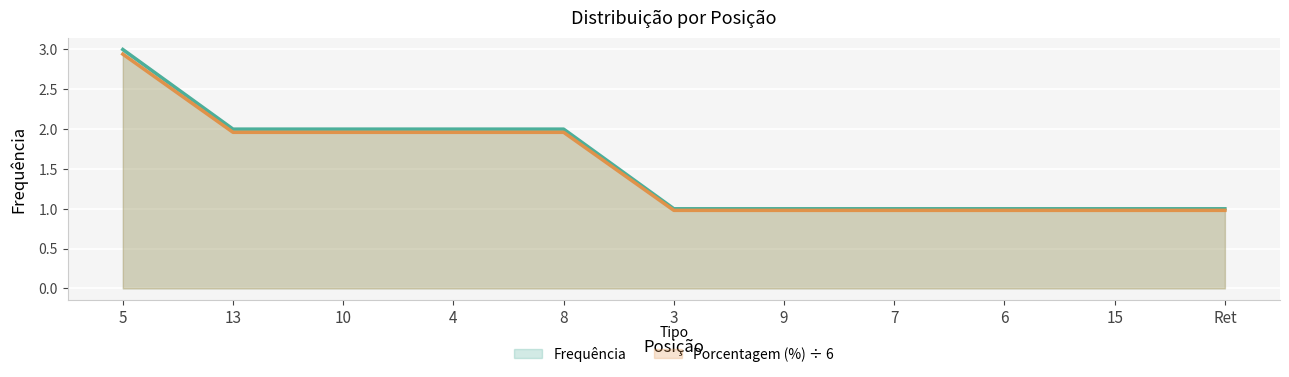

Which series has the largest range (max minus min)?

Frequência